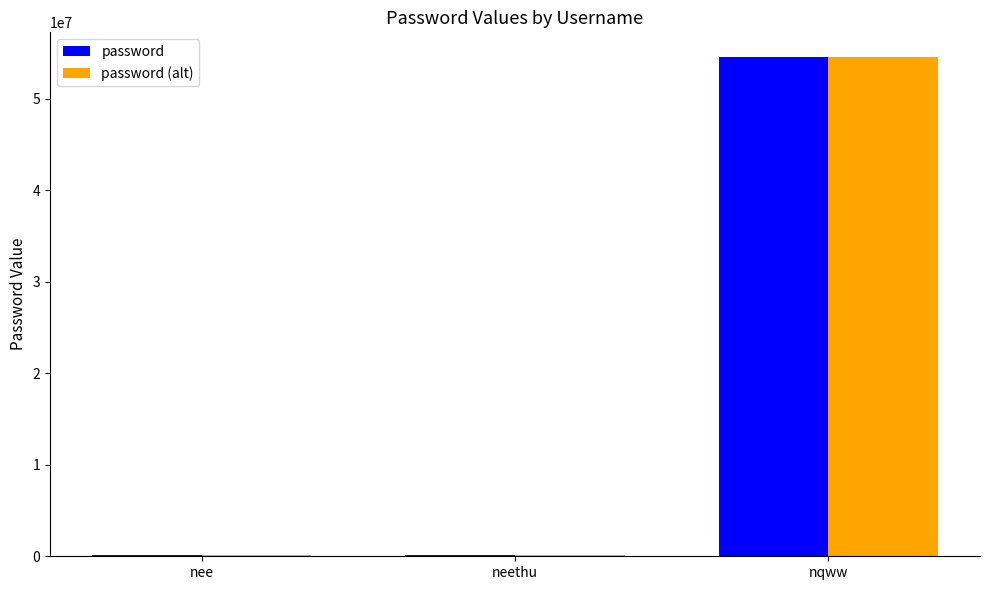

The password series shows 14070719 at nqww. True or false?

False